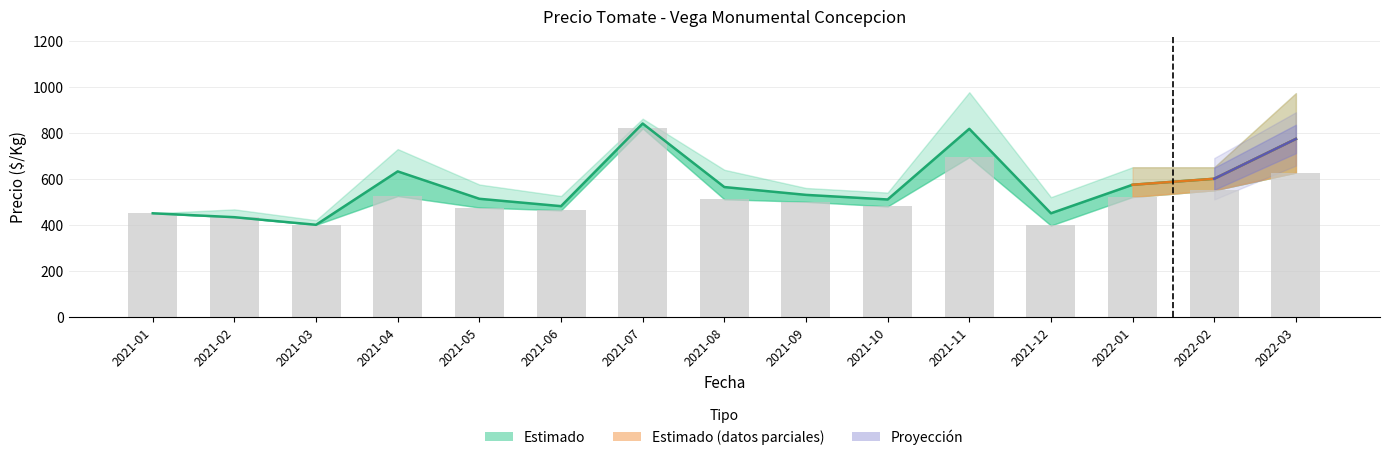

Is it true that Precio minimo equals 790 at 2021-08?

False